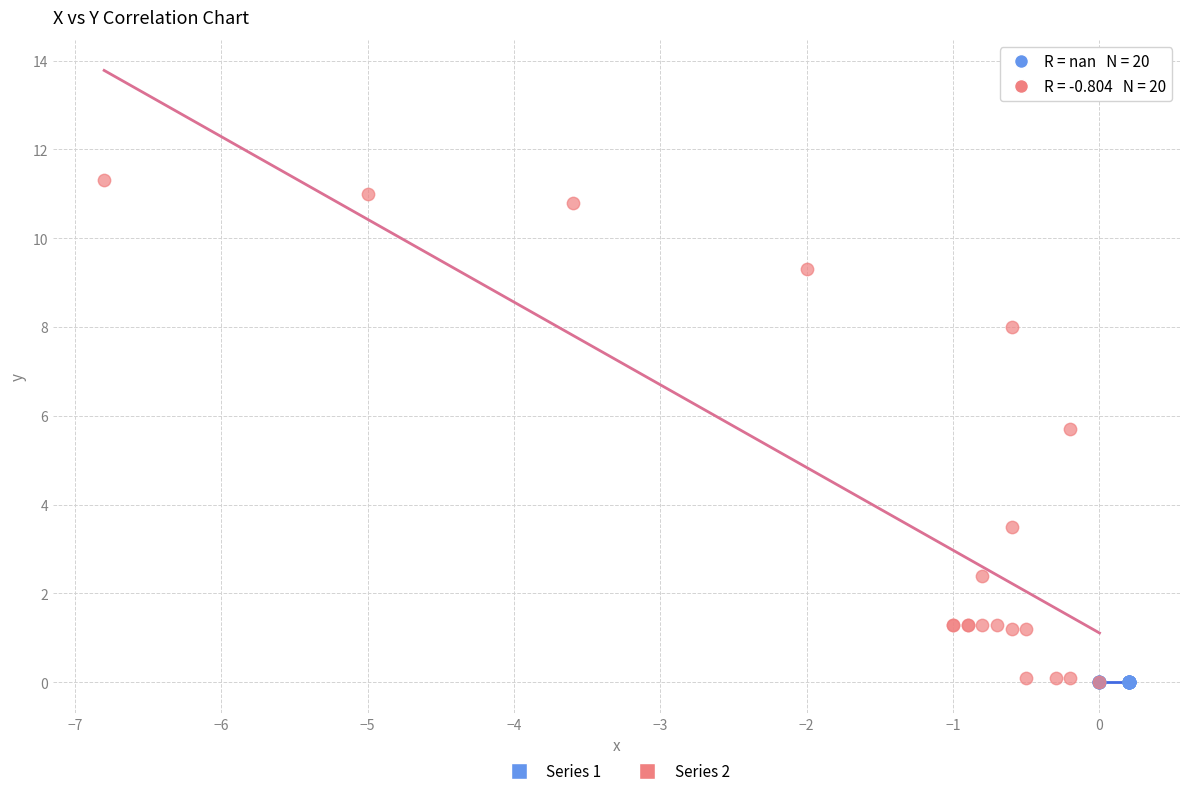

What are all the series names shown in the legend?

Series 1, Series 2